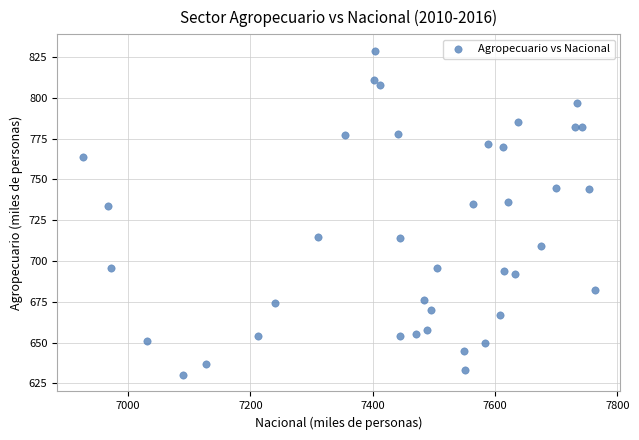

What is the range of X values (max minus min)?

837